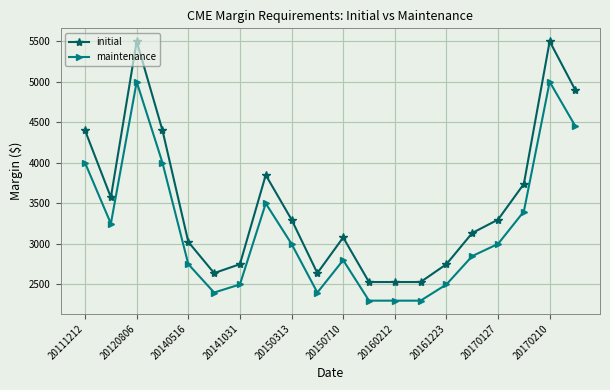

What is the minimum value for maintenance?

2300